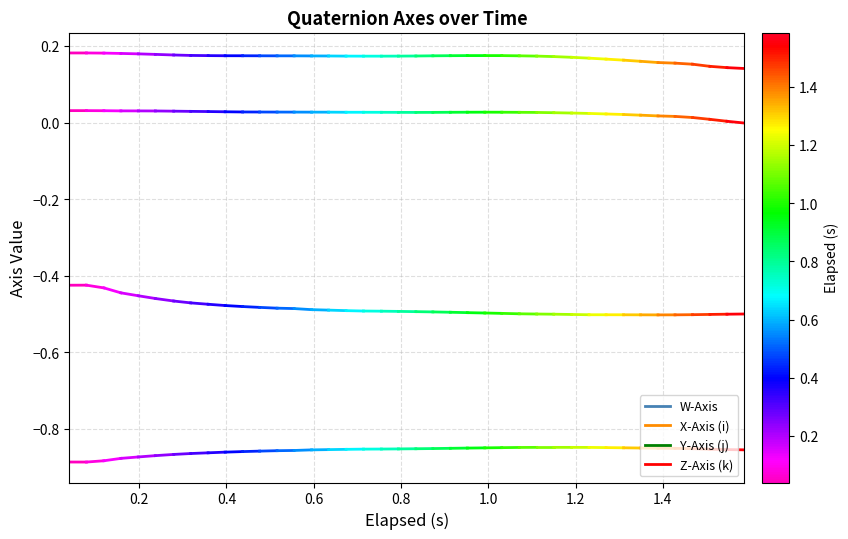

What are all the series names shown in the legend?

W-Axis, X-Axis (i), Y-Axis (j), Z-Axis (k)